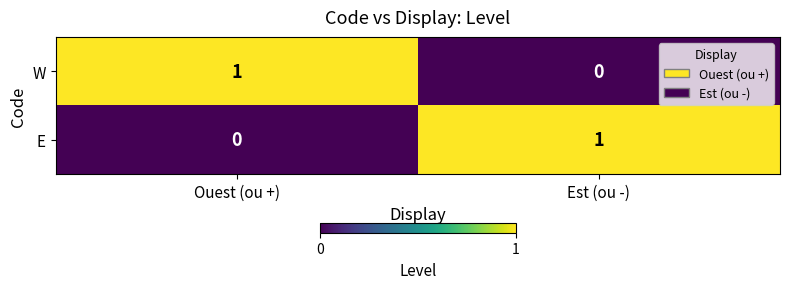

At which label is W closest to 0?

Est (ou -)